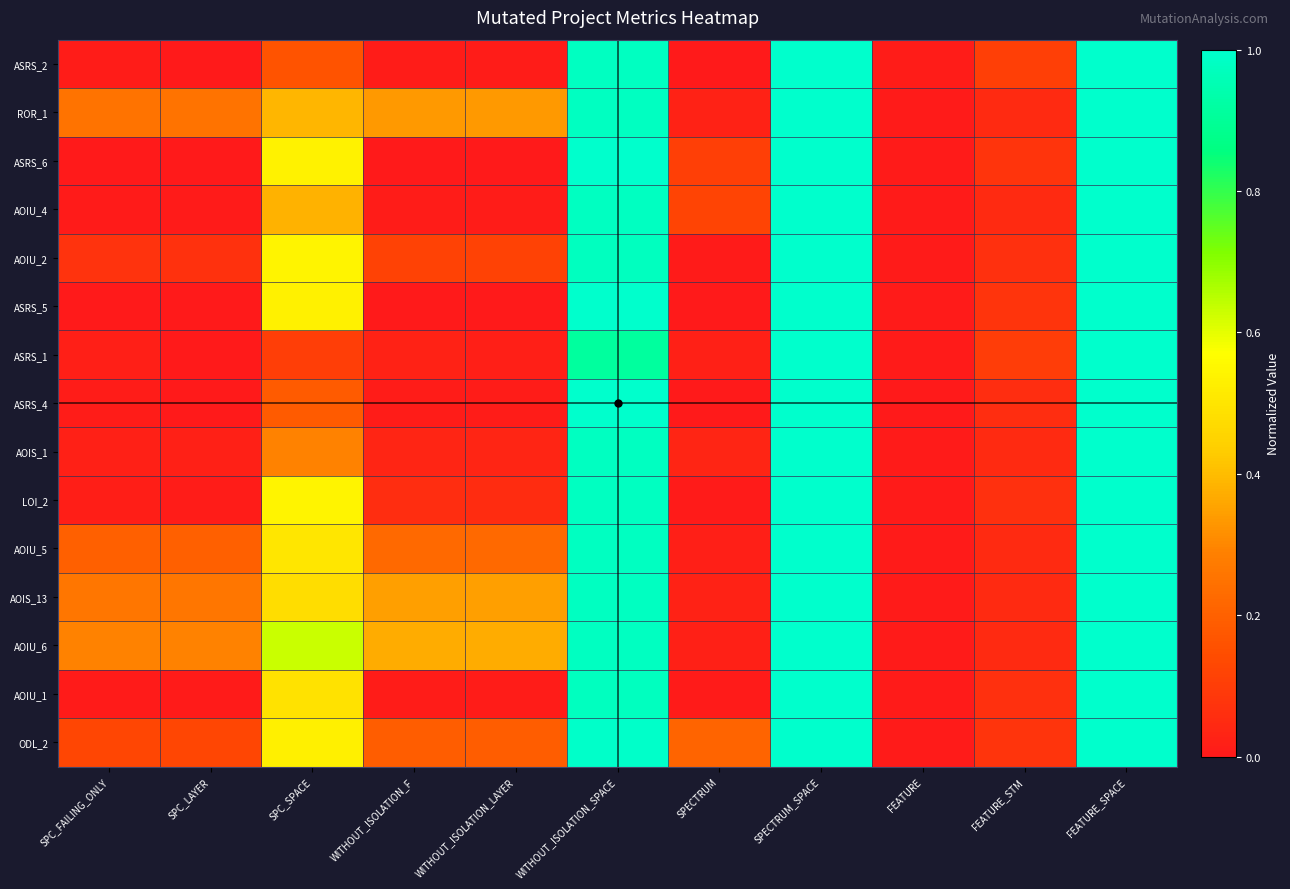

Reading left to right, what are all the values shown in this chart?

ASRS_2: SPC_FAILING_ONLY=0.0	SPC_LAYER=0.0	SPC_SPACE=0.2	WITHOUT_ISOLATION_F=0.0	WITHOUT_ISOLATION_LAYER=0.0	WITHOUT_ISOLATION_SPACE=1.0	SPECTRUM=0.0	SPECTRUM_SPACE=1.0	FEATURE=0.0	FEATURE_STM=0.1	FEATURE_SPACE=1.0
ROR_1: SPC_FAILING_ONLY=0.2	SPC_LAYER=0.2	SPC_SPACE=0.4	WITHOUT_ISOLATION_F=0.3	WITHOUT_ISOLATION_LAYER=0.3	WITHOUT_ISOLATION_SPACE=1.0	SPECTRUM=0.0	SPECTRUM_SPACE=1.0	FEATURE=0.0	FEATURE_STM=0.0	FEATURE_SPACE=1.0
ASRS_6: SPC_FAILING_ONLY=0.0	SPC_LAYER=0.0	SPC_SPACE=0.5	WITHOUT_ISOLATION_F=0.0	WITHOUT_ISOLATION_LAYER=0.0	WITHOUT_ISOLATION_SPACE=1.0	SPECTRUM=0.1	SPECTRUM_SPACE=1.0	FEATURE=0.0	FEATURE_STM=0.1	FEATURE_SPACE=1.0
AOIU_4: SPC_FAILING_ONLY=0.0	SPC_LAYER=0.0	SPC_SPACE=0.4	WITHOUT_ISOLATION_F=0.0	WITHOUT_ISOLATION_LAYER=0.0	WITHOUT_ISOLATION_SPACE=1.0	SPECTRUM=0.1	SPECTRUM_SPACE=1.0	FEATURE=0.0	FEATURE_STM=0.0	FEATURE_SPACE=1.0
AOIU_2: SPC_FAILING_ONLY=0.1	SPC_LAYER=0.1	SPC_SPACE=0.5	WITHOUT_ISOLATION_F=0.1	WITHOUT_ISOLATION_LAYER=0.1	WITHOUT_ISOLATION_SPACE=1.0	SPECTRUM=0.0	SPECTRUM_SPACE=1.0	FEATURE=0.0	FEATURE_STM=0.1	FEATURE_SPACE=1.0
ASRS_5: SPC_FAILING_ONLY=0.0	SPC_LAYER=0.0	SPC_SPACE=0.5	WITHOUT_ISOLATION_F=0.0	WITHOUT_ISOLATION_LAYER=0.0	WITHOUT_ISOLATION_SPACE=1.0	SPECTRUM=0.0	SPECTRUM_SPACE=1.0	FEATURE=0.0	FEATURE_STM=0.1	FEATURE_SPACE=1.0
ASRS_1: SPC_FAILING_ONLY=0.0	SPC_LAYER=0.0	SPC_SPACE=0.1	WITHOUT_ISOLATION_F=0.0	WITHOUT_ISOLATION_LAYER=0.0	WITHOUT_ISOLATION_SPACE=0.9	SPECTRUM=0.0	SPECTRUM_SPACE=1.0	FEATURE=0.0	FEATURE_STM=0.1	FEATURE_SPACE=1.0
ASRS_4: SPC_FAILING_ONLY=0.0	SPC_LAYER=0.0	SPC_SPACE=0.2	WITHOUT_ISOLATION_F=0.0	WITHOUT_ISOLATION_LAYER=0.0	WITHOUT_ISOLATION_SPACE=1.0	SPECTRUM=0.0	SPECTRUM_SPACE=1.0	FEATURE=0.0	FEATURE_STM=0.1	FEATURE_SPACE=1.0
AOIS_1: SPC_FAILING_ONLY=0.0	SPC_LAYER=0.0	SPC_SPACE=0.3	WITHOUT_ISOLATION_F=0.0	WITHOUT_ISOLATION_LAYER=0.0	WITHOUT_ISOLATION_SPACE=1.0	SPECTRUM=0.0	SPECTRUM_SPACE=1.0	FEATURE=0.0	FEATURE_STM=0.0	FEATURE_SPACE=1.0
LOI_2: SPC_FAILING_ONLY=0.0	SPC_LAYER=0.0	SPC_SPACE=0.5	WITHOUT_ISOLATION_F=0.1	WITHOUT_ISOLATION_LAYER=0.1	WITHOUT_ISOLATION_SPACE=1.0	SPECTRUM=0.0	SPECTRUM_SPACE=1.0	FEATURE=0.0	FEATURE_STM=0.1	FEATURE_SPACE=1.0
AOIU_5: SPC_FAILING_ONLY=0.2	SPC_LAYER=0.2	SPC_SPACE=0.5	WITHOUT_ISOLATION_F=0.2	WITHOUT_ISOLATION_LAYER=0.2	WITHOUT_ISOLATION_SPACE=1.0	SPECTRUM=0.0	SPECTRUM_SPACE=1.0	FEATURE=0.0	FEATURE_STM=0.0	FEATURE_SPACE=1.0
AOIS_13: SPC_FAILING_ONLY=0.3	SPC_LAYER=0.3	SPC_SPACE=0.5	WITHOUT_ISOLATION_F=0.3	WITHOUT_ISOLATION_LAYER=0.3	WITHOUT_ISOLATION_SPACE=1.0	SPECTRUM=0.0	SPECTRUM_SPACE=1.0	FEATURE=0.0	FEATURE_STM=0.0	FEATURE_SPACE=1.0
AOIU_6: SPC_FAILING_ONLY=0.3	SPC_LAYER=0.3	SPC_SPACE=0.6	WITHOUT_ISOLATION_F=0.4	WITHOUT_ISOLATION_LAYER=0.4	WITHOUT_ISOLATION_SPACE=1.0	SPECTRUM=0.0	SPECTRUM_SPACE=1.0	FEATURE=0.0	FEATURE_STM=0.0	FEATURE_SPACE=1.0
AOIU_1: SPC_FAILING_ONLY=0.0	SPC_LAYER=0.0	SPC_SPACE=0.5	WITHOUT_ISOLATION_F=0.0	WITHOUT_ISOLATION_LAYER=0.0	WITHOUT_ISOLATION_SPACE=1.0	SPECTRUM=0.0	SPECTRUM_SPACE=1.0	FEATURE=0.0	FEATURE_STM=0.1	FEATURE_SPACE=1.0
ODL_2: SPC_FAILING_ONLY=0.1	SPC_LAYER=0.1	SPC_SPACE=0.5	WITHOUT_ISOLATION_F=0.2	WITHOUT_ISOLATION_LAYER=0.2	WITHOUT_ISOLATION_SPACE=1.0	SPECTRUM=0.2	SPECTRUM_SPACE=1.0	FEATURE=0.0	FEATURE_STM=0.1	FEATURE_SPACE=1.0